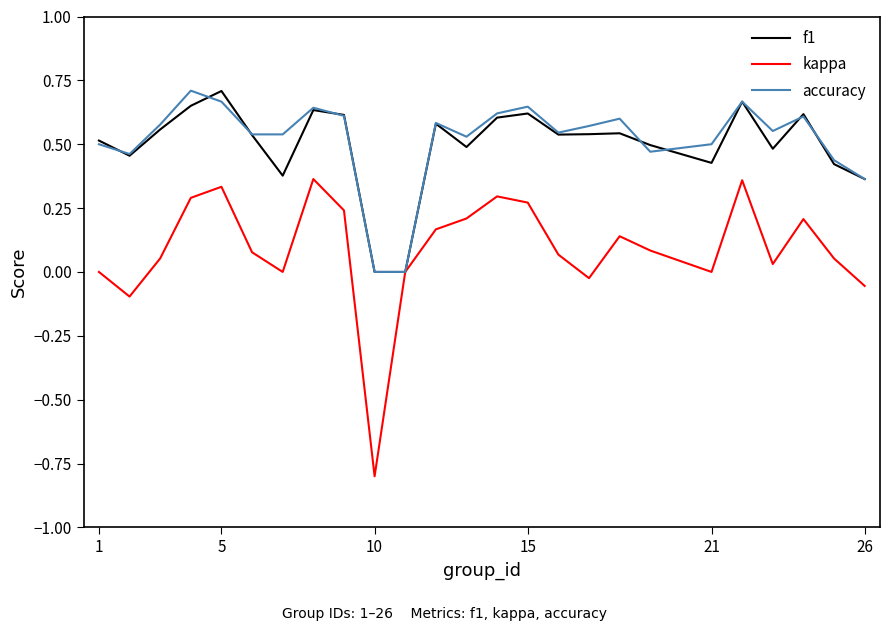

What is the minimum value for kappa?

-0.8